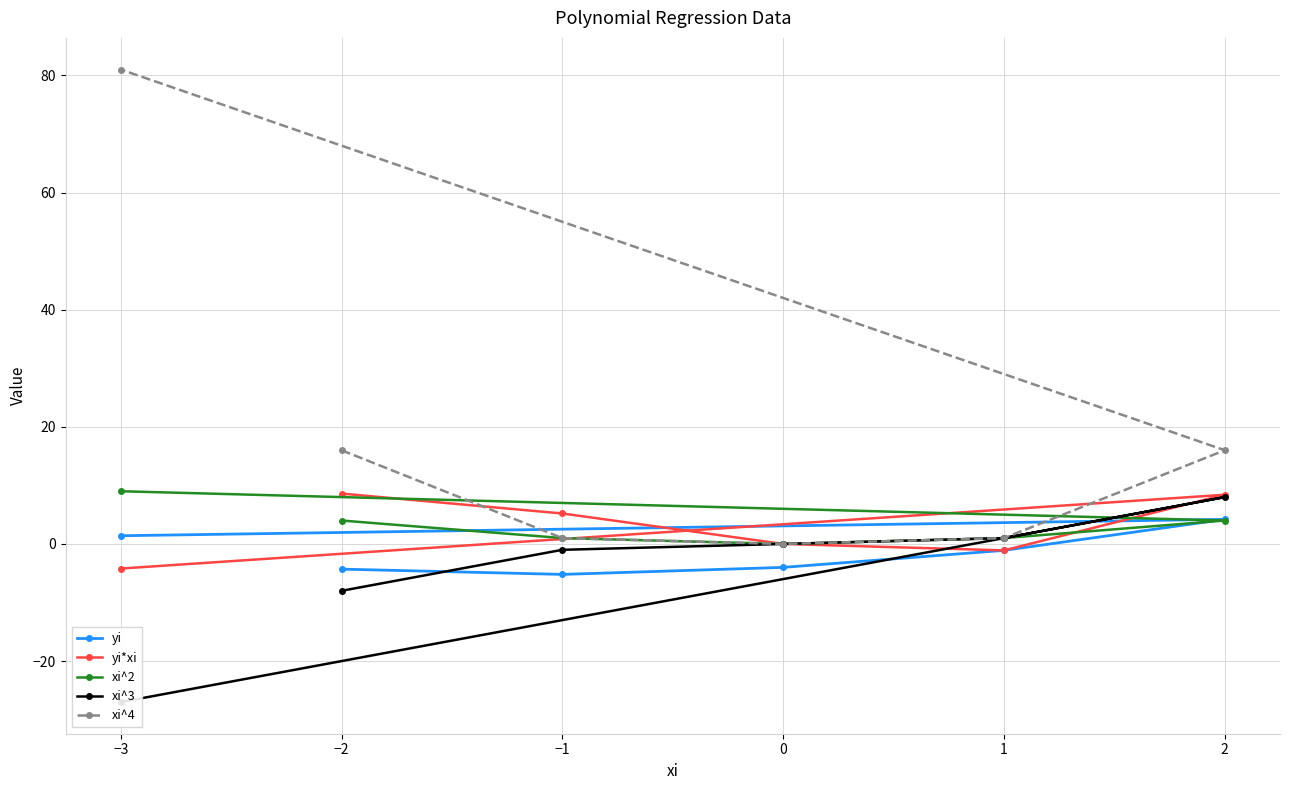

How many lines are shown in the chart?

5